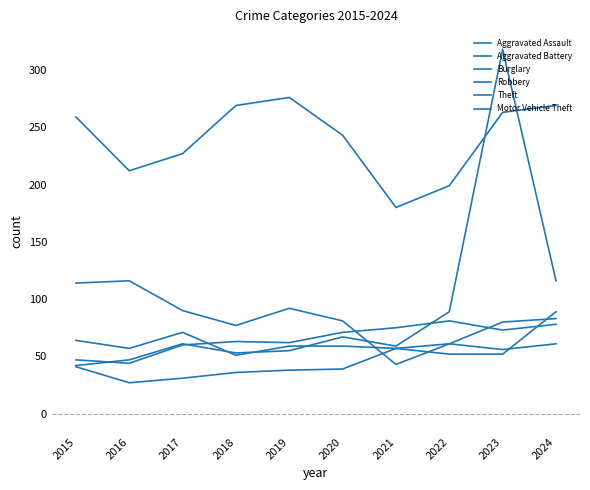

Does the chart display data point markers on the line(s)?

No